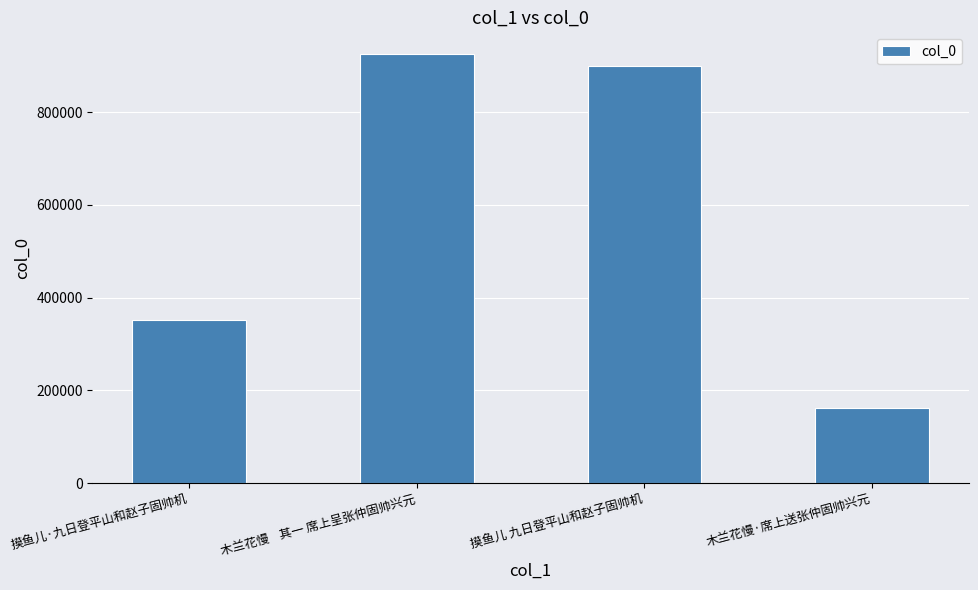

The value at 木兰花慢    其一 席上呈张仲固帅兴元 is 1573522. True or false?

False